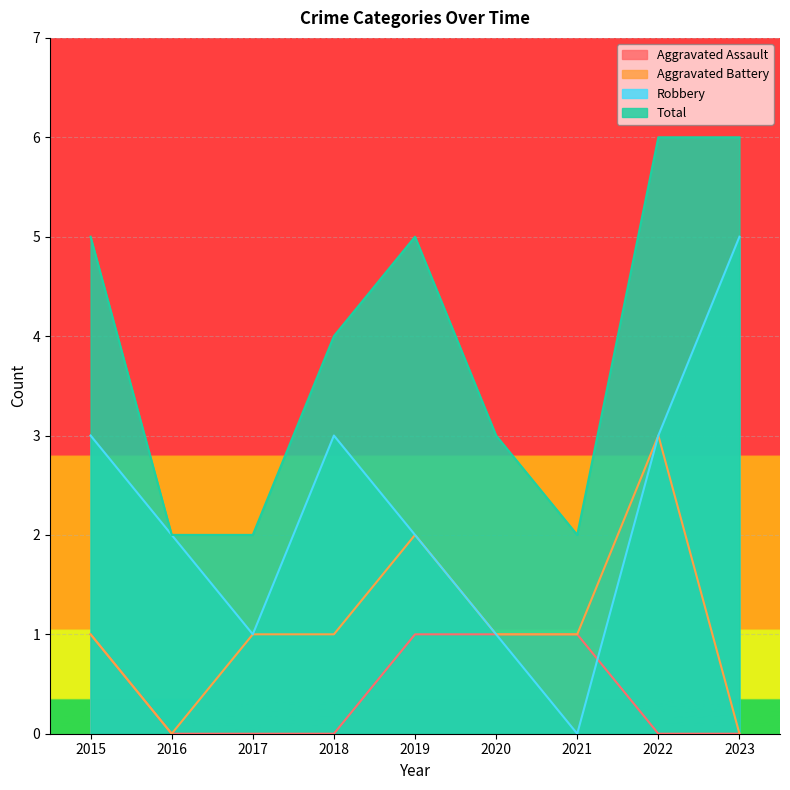

What is the value of the Total point at the 8th from the left?

6